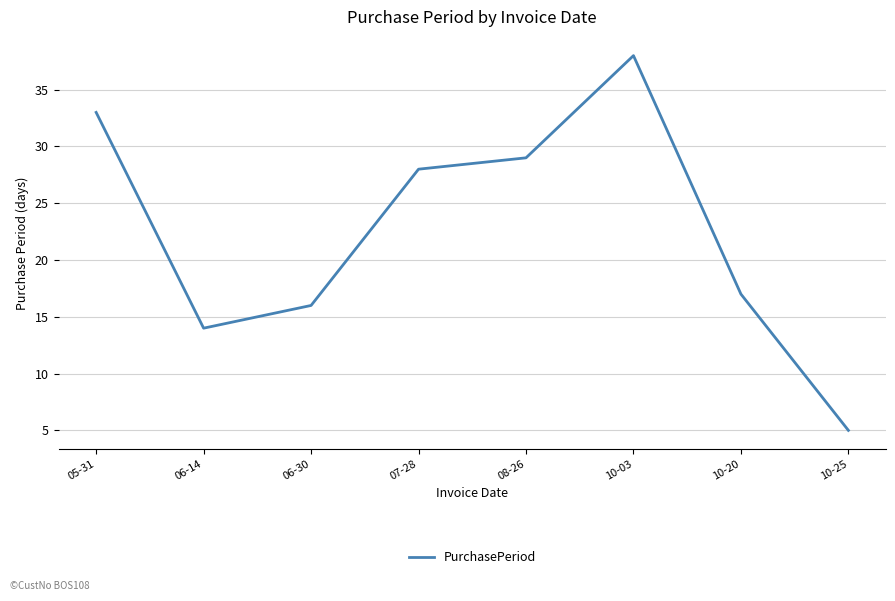

The chart shows a value of 38 at 10-03. True or false?

True